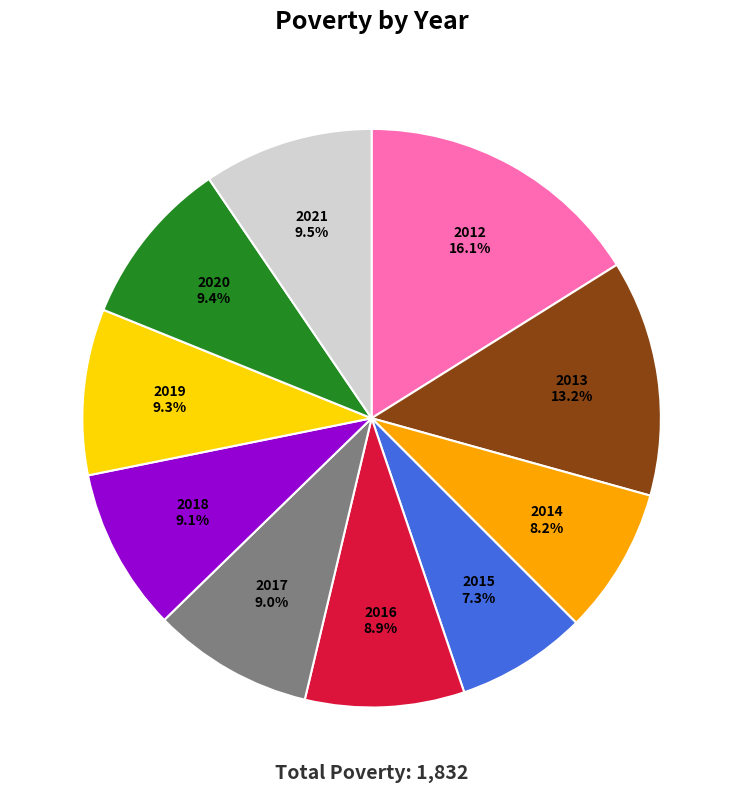

Does any single category account for the majority?

No